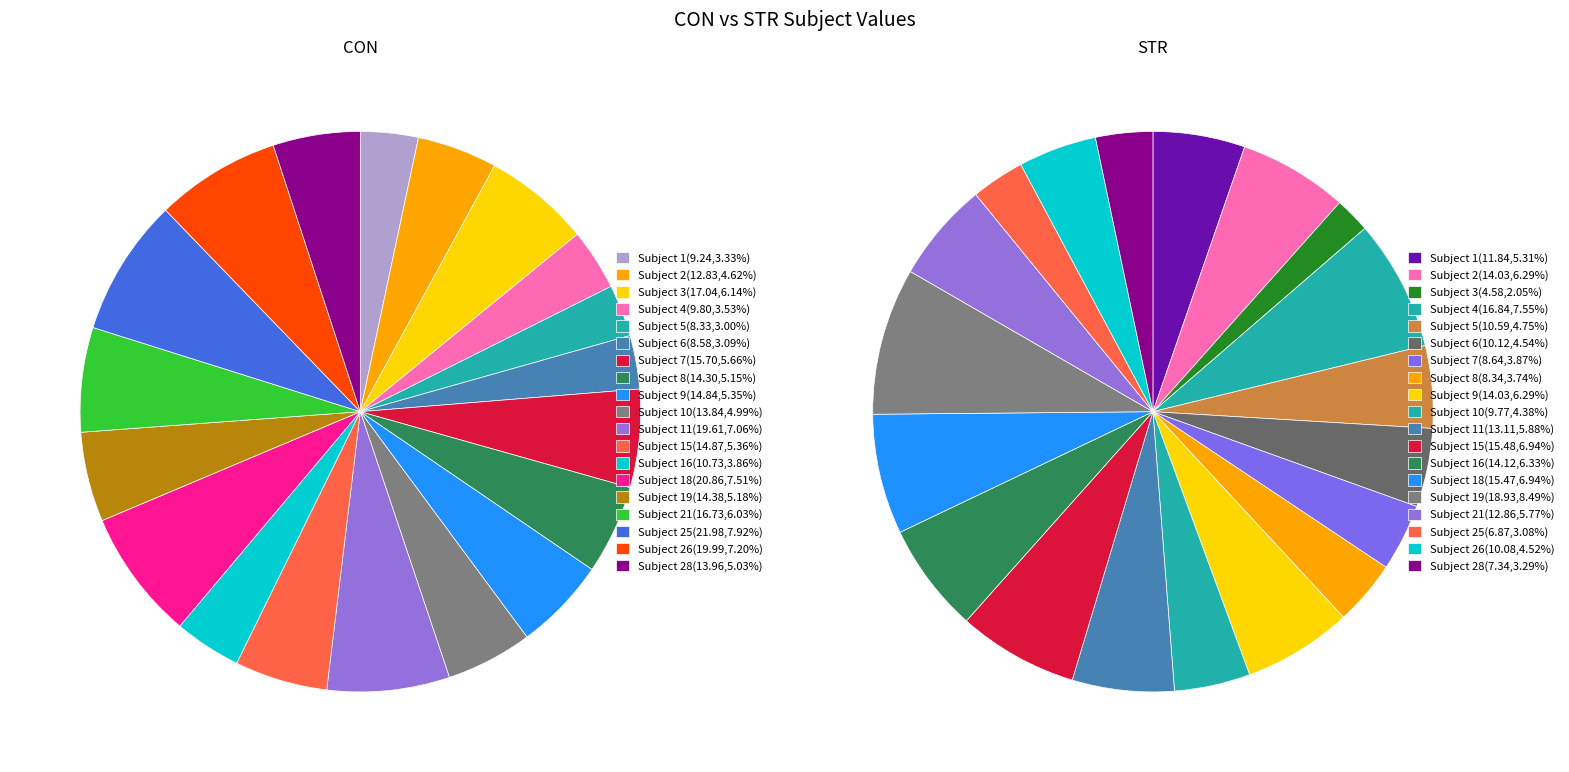

True or false: 28 accounts for 5% of the total.

True